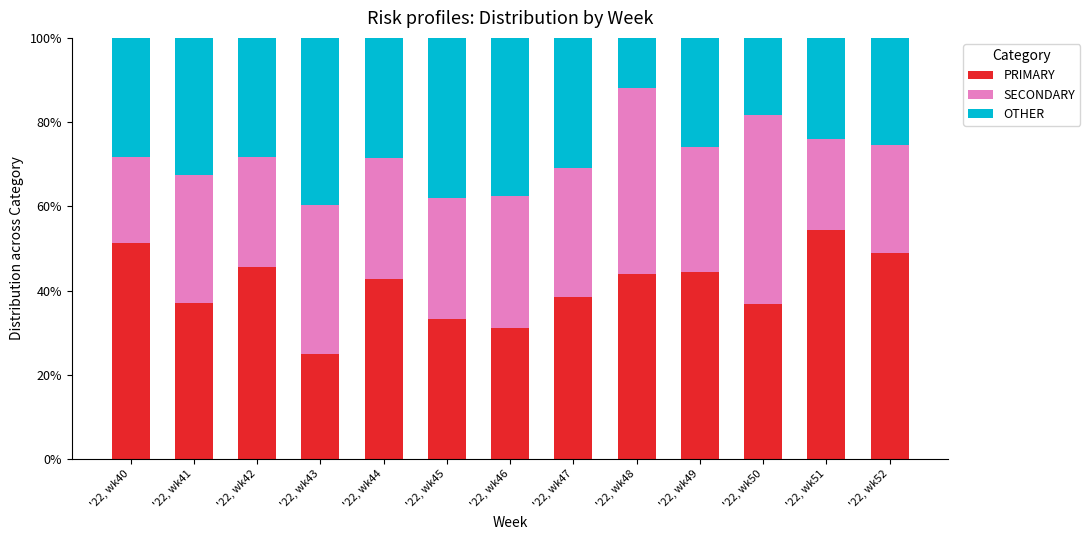

What is the minimum value for PRIMARY?

25.0